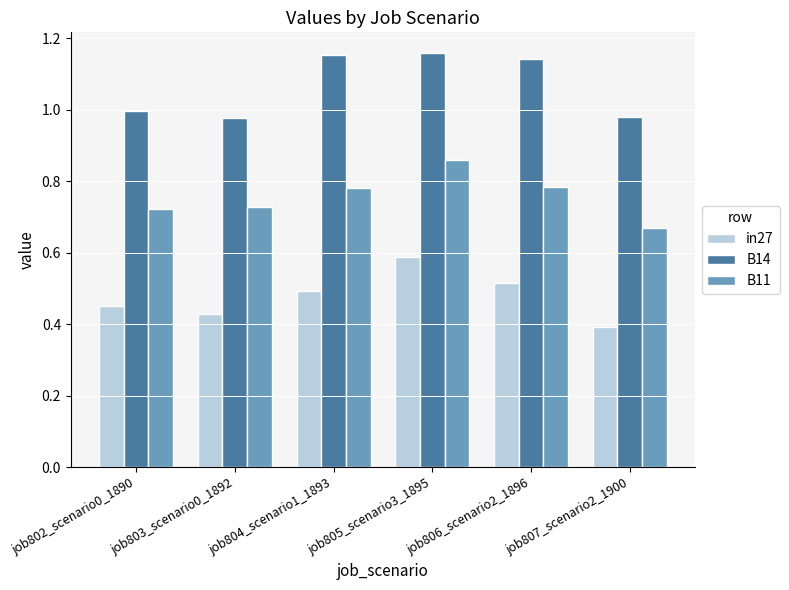

True or false: in27 has a value of 0.5 at job802_scenario0_1890.

True